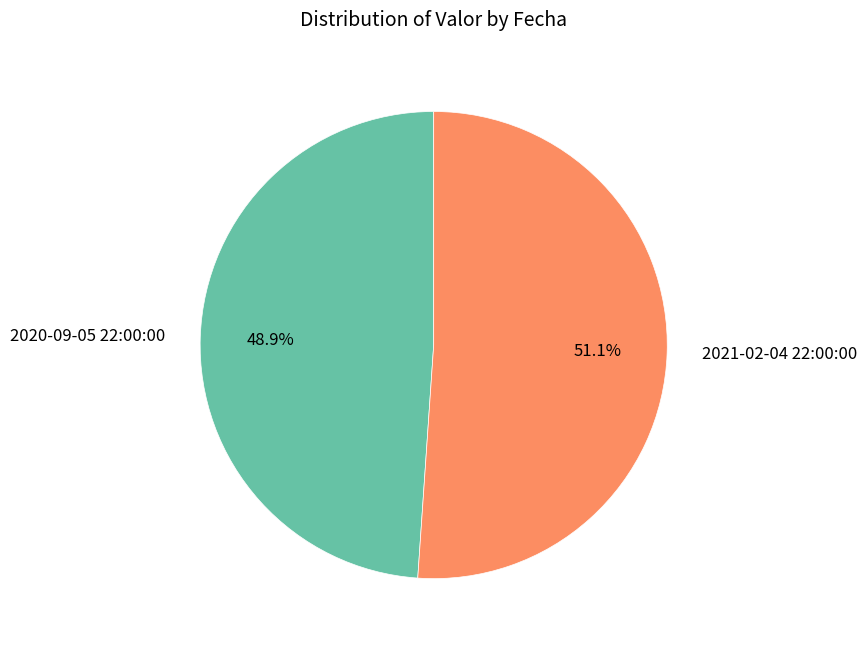

Which category accounts for the majority?

2021-02-04 22:00:00